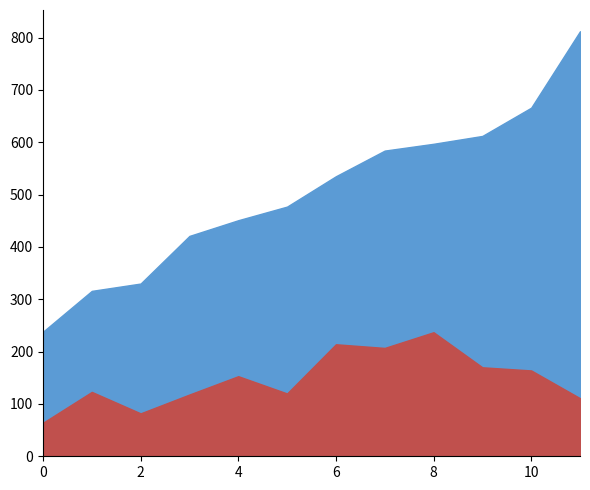

Which series has the largest range (max minus min)?

Melon